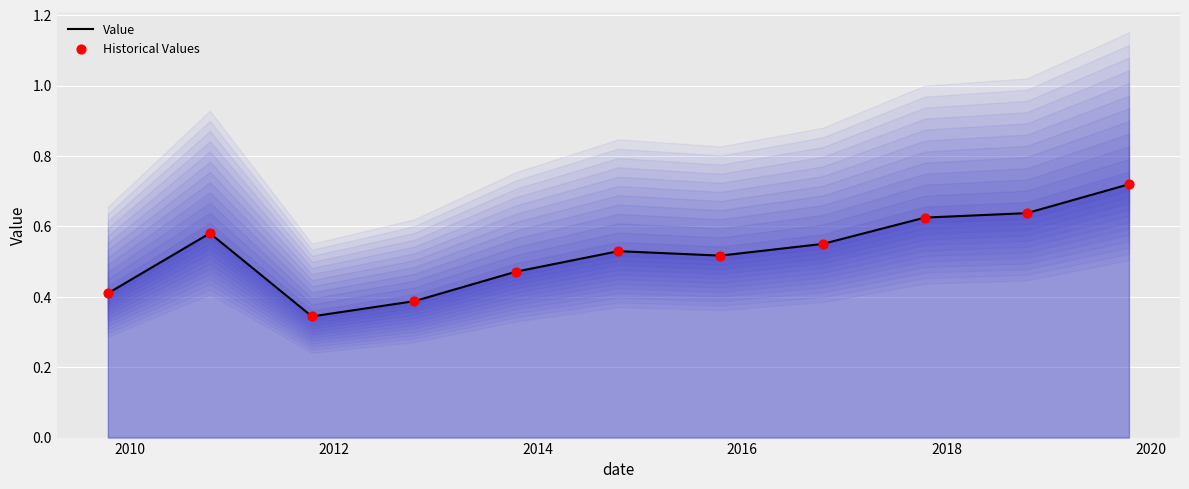

Is the value of Value at 10 greater than the value of Historical Values at 2016?

Yes